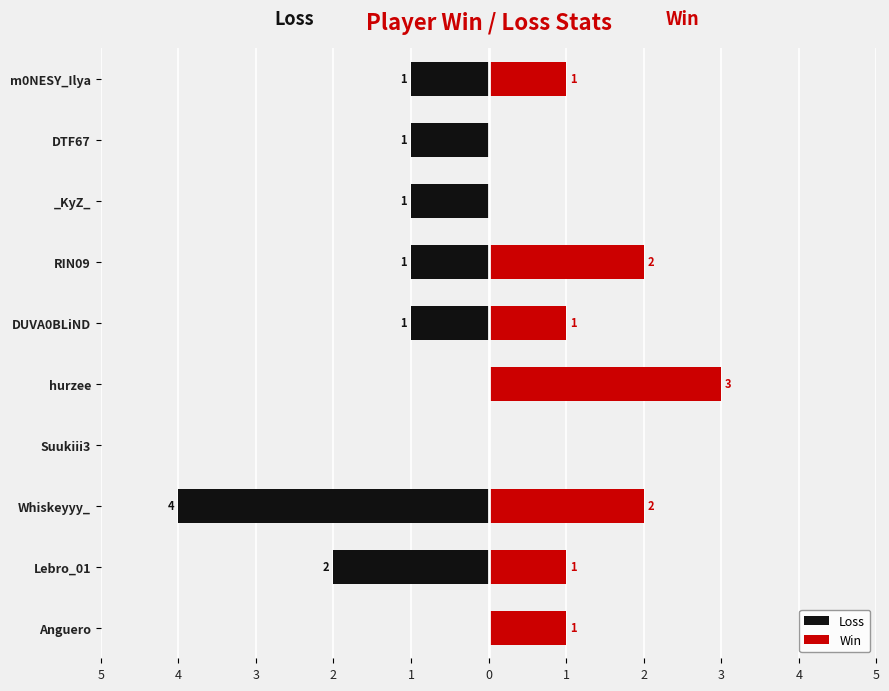

How many Loss values are between -1 and 0?

8